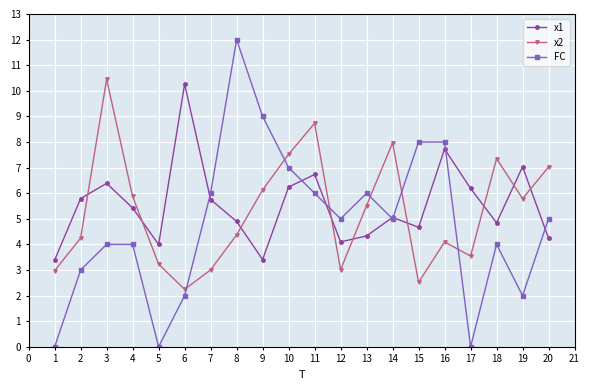

What is the value of the FC point at the 8th from the left?

12.0